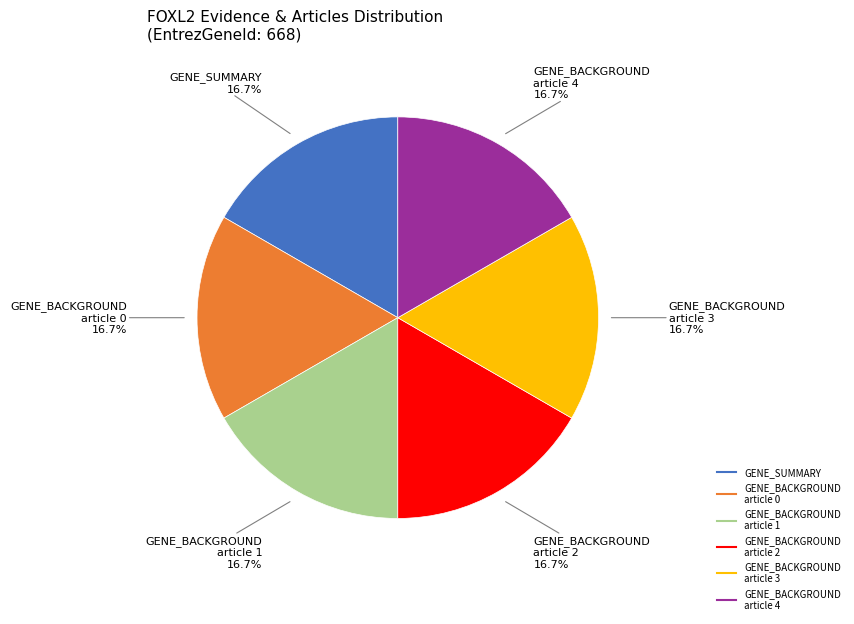

Is there a majority slice in this chart?

No